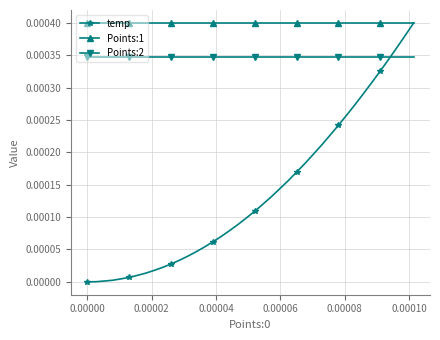

Rank the series by their average value, from lowest to highest.

temp, Points:2, Points:1